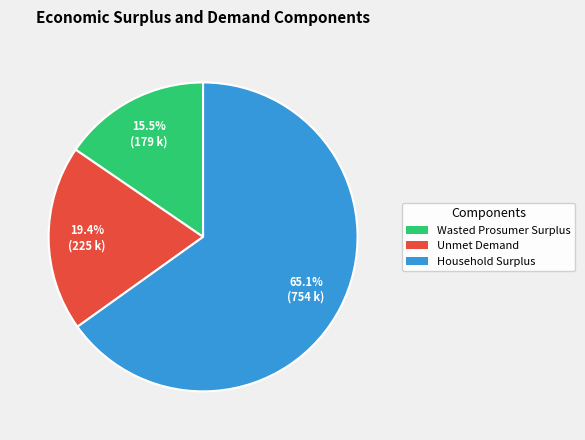

Does Household Surplus represent more than half of the total?

Yes